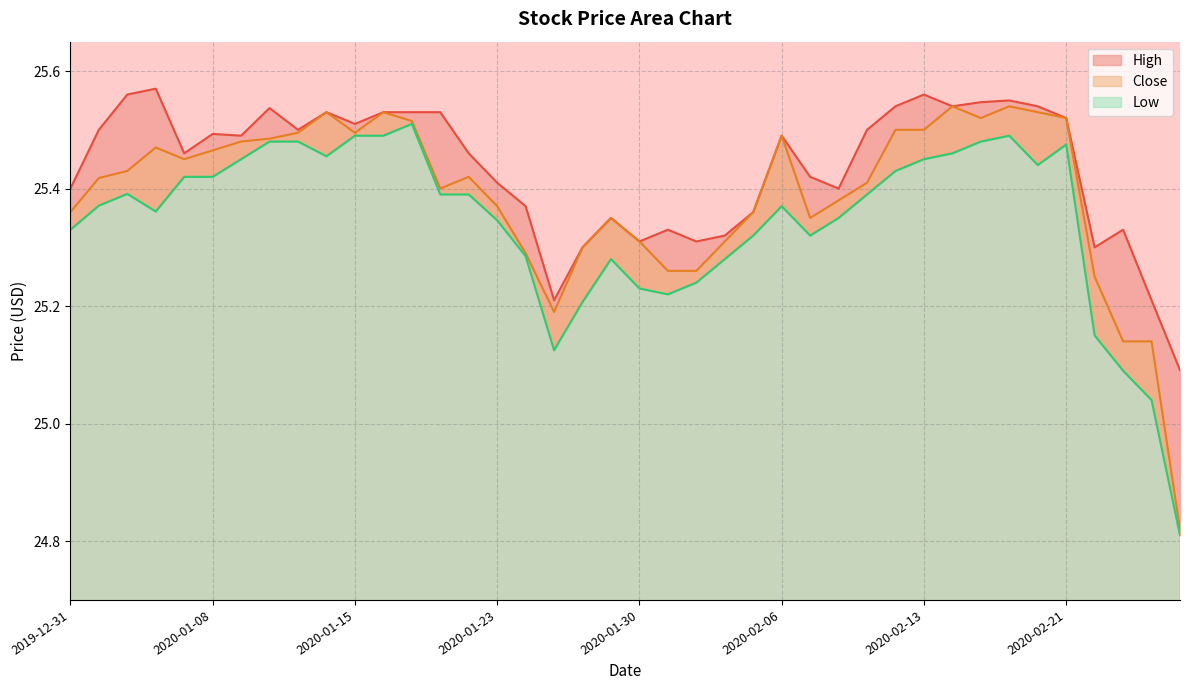

Which series has the largest range (max minus min)?

Close